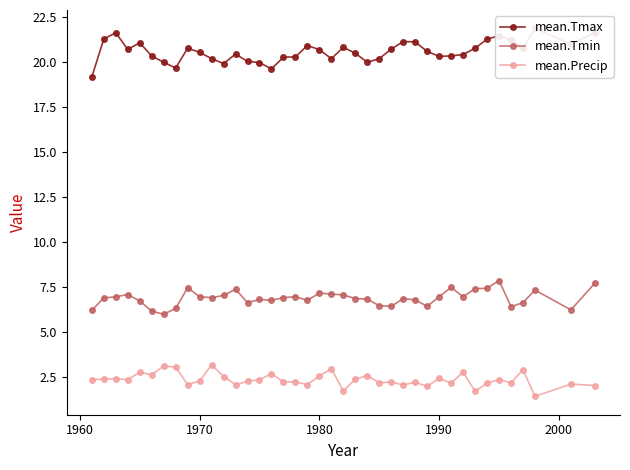

True or false: mean.Tmax and mean.Precip intersect in this chart.

False